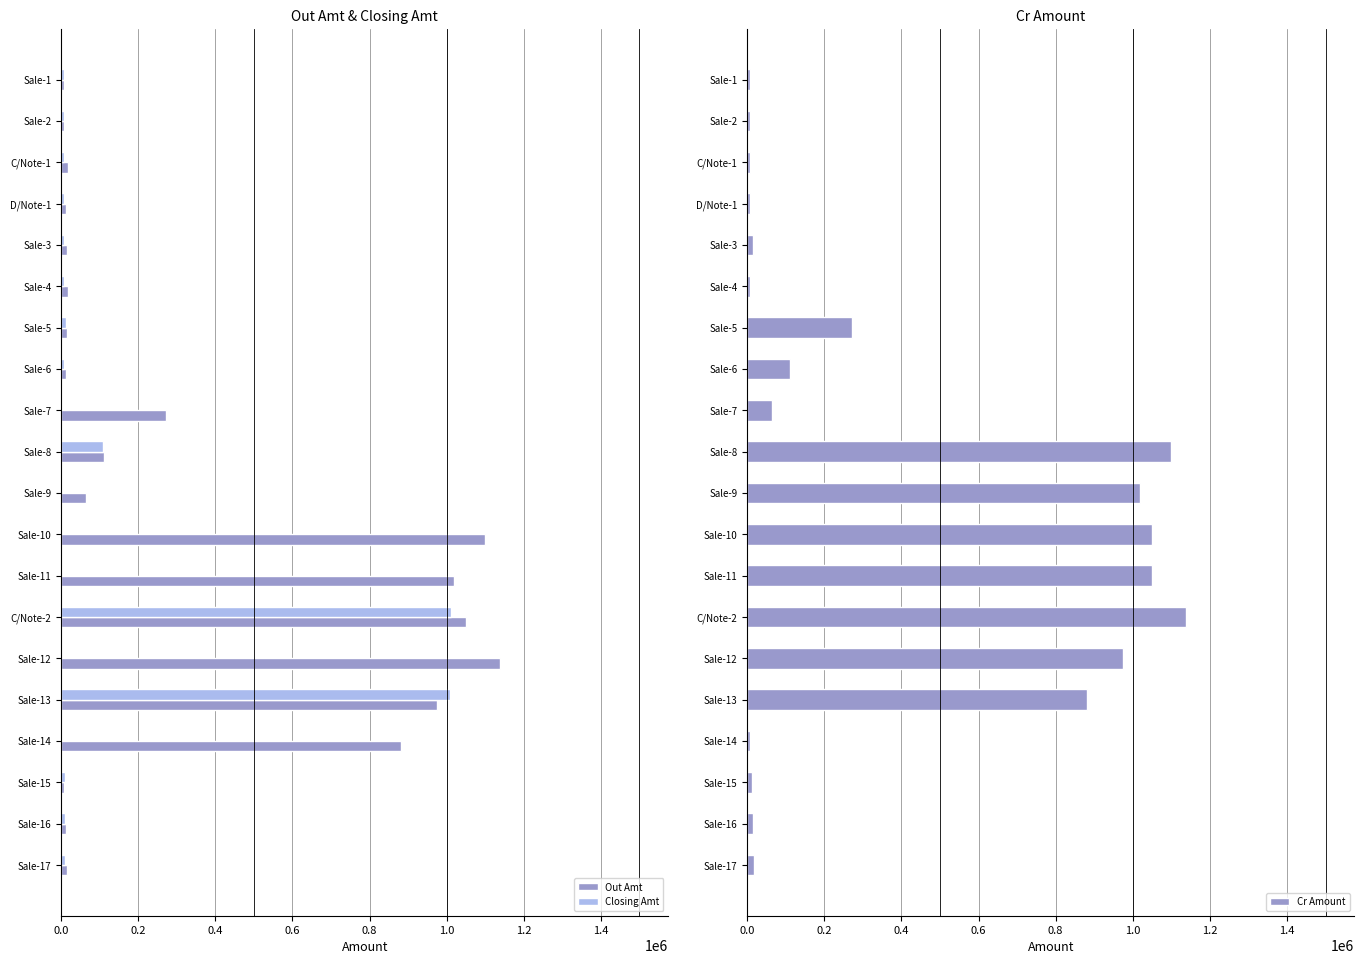

List the series in order of their overall mean, lowest first.

Closing Amt, Out Amt, Cr Amount